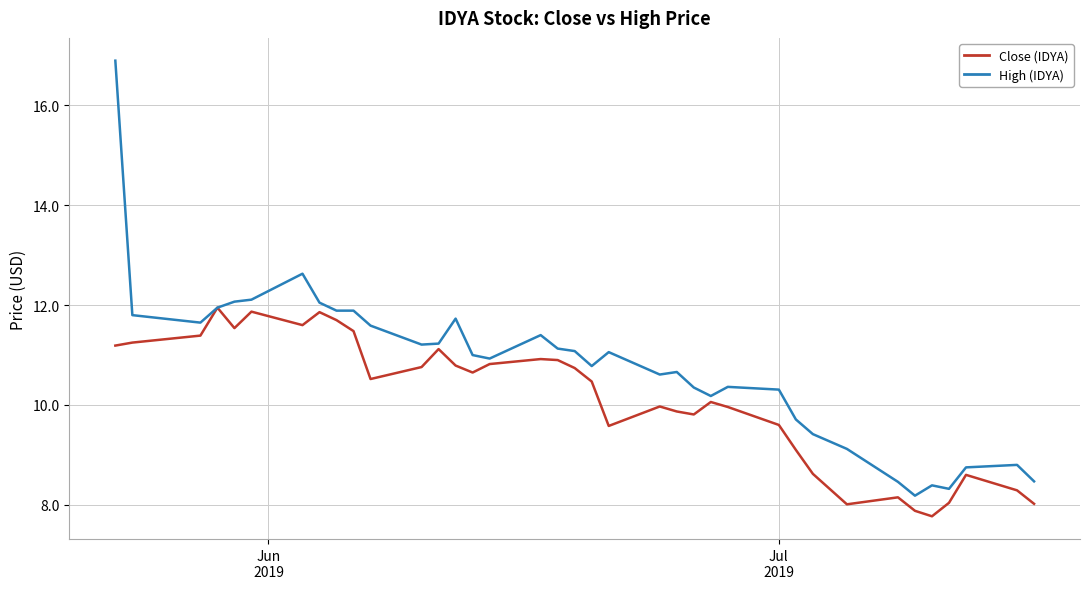

Does the chart display data point markers on the line(s)?

No